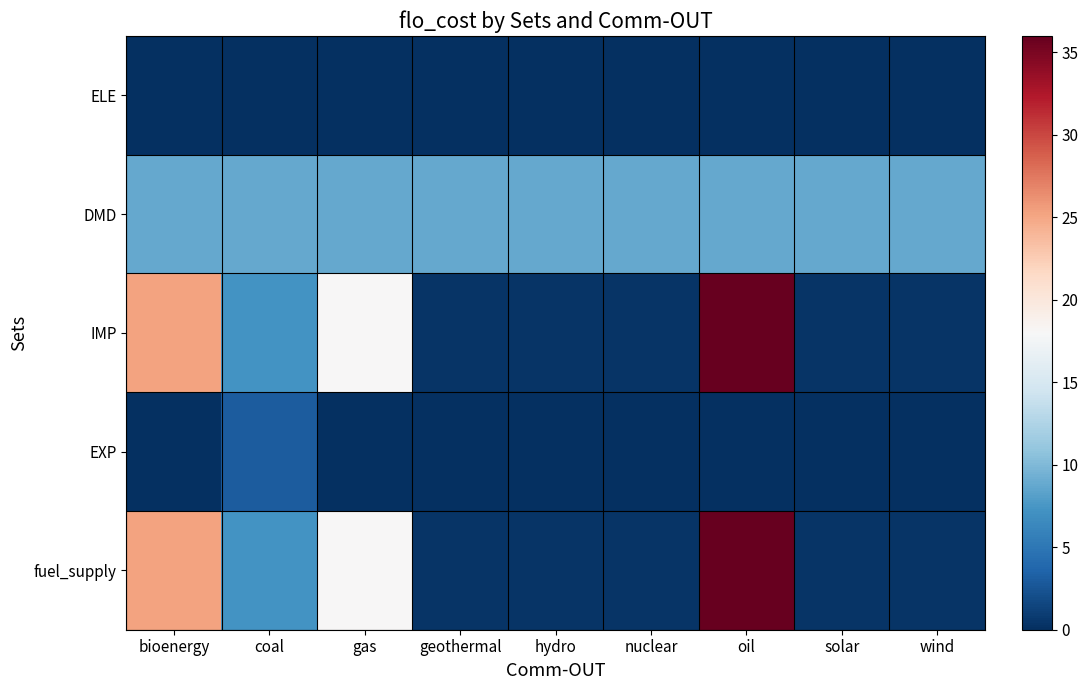

Reading left to right, extract all data points from this chart.

ELE: bioenergy=0.0	coal=0.0	gas=0.0	geothermal=0.0	hydro=0.0	nuclear=0.0	oil=0.0	solar=0.0	wind=0.0
DMD: bioenergy=8.8	coal=8.8	gas=8.8	geothermal=8.8	hydro=8.8	nuclear=8.8	oil=8.8	solar=8.8	wind=8.8
IMP: bioenergy=25.2	coal=7.2	gas=18.0	geothermal=0.4	hydro=0.4	nuclear=0.4	oil=36.0	solar=0.4	wind=0.4
EXP: bioenergy=0.0	coal=3.0	gas=0.0	geothermal=0.0	hydro=0.0	nuclear=0.0	oil=0.0	solar=0.0	wind=0.0
fuel_supply: bioenergy=25.2	coal=7.2	gas=18.0	geothermal=0.4	hydro=0.4	nuclear=0.4	oil=36.0	solar=0.4	wind=0.4